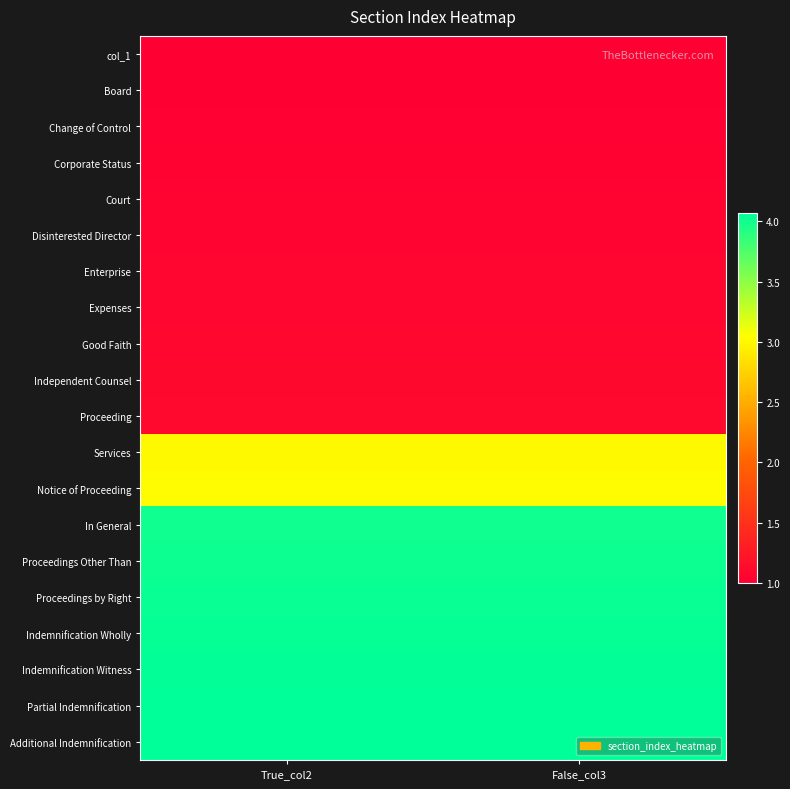

Rank the series at False_col3 from highest to lowest value.

Additional Indemnification, Partial Indemnification, Indemnification Witness, Indemnification Wholly, Proceedings by Right, Proceedings Other Than, In General, Notice of Proceeding, Services, Proceeding, Independent Counsel, Good Faith, Expenses, Enterprise, Disinterested Director, Court, Corporate Status, Change of Control, Board, col_1